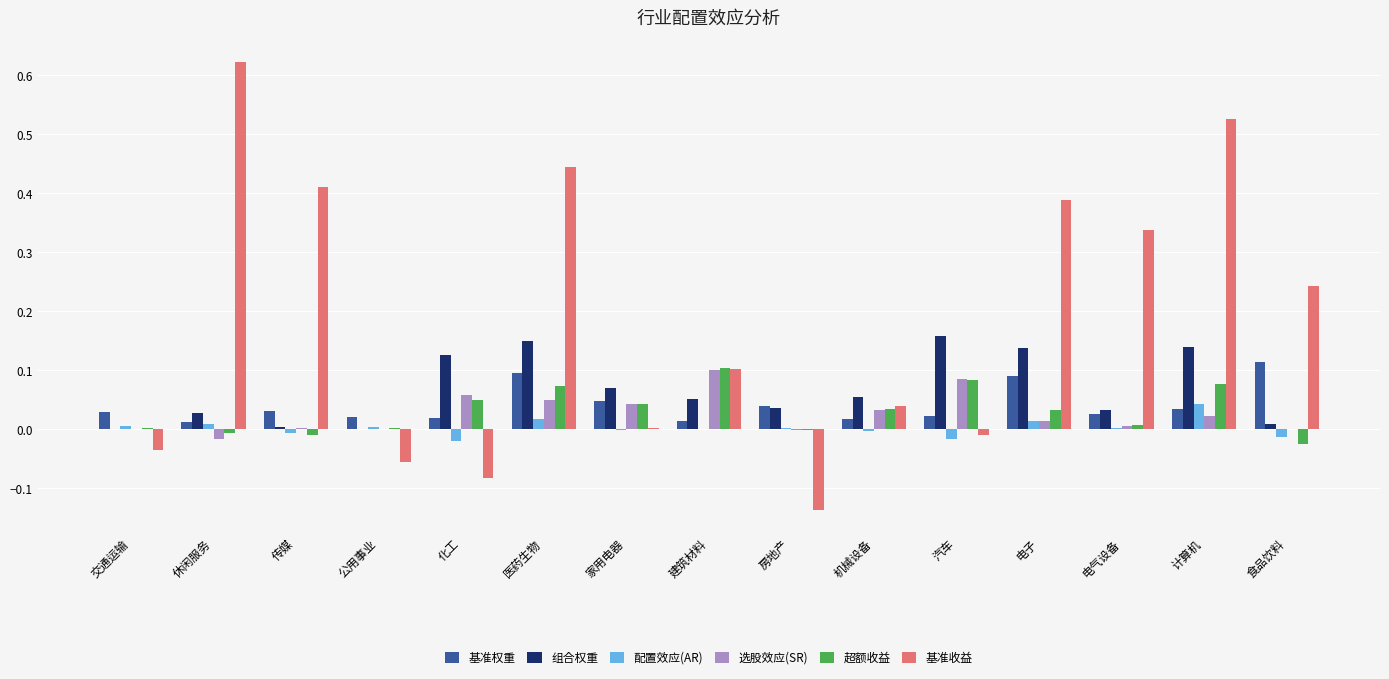

What is the sum of all 组合权重 values?

1.0